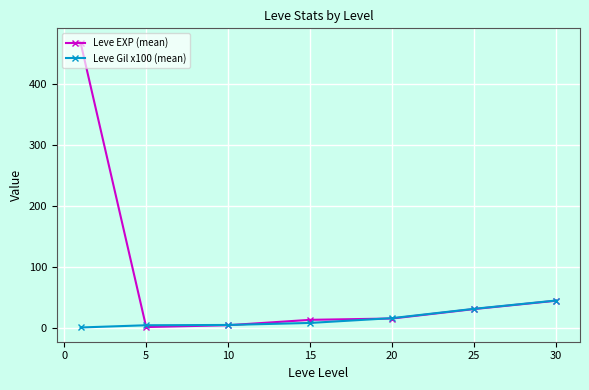

What is the value of the Leve Gil x100 (mean) point at the 5th from the left?

17.0